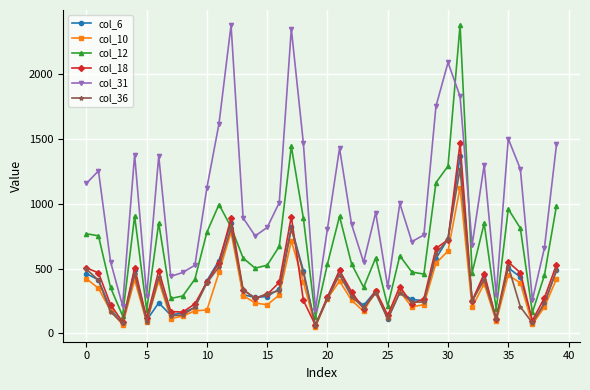

True or false: col_31 and col_10 cross at least once.

False